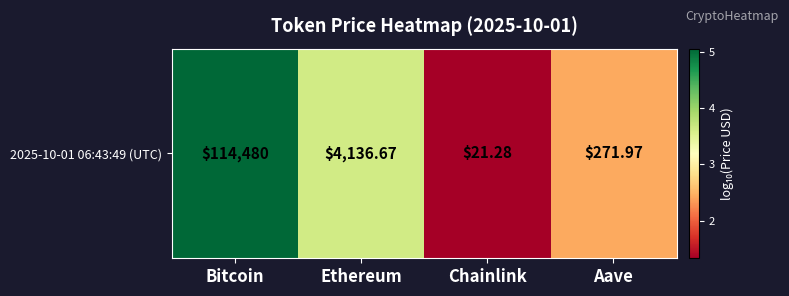

Reading right to left, what are all the values shown in this chart?

2.4	1.3	3.6	5.1